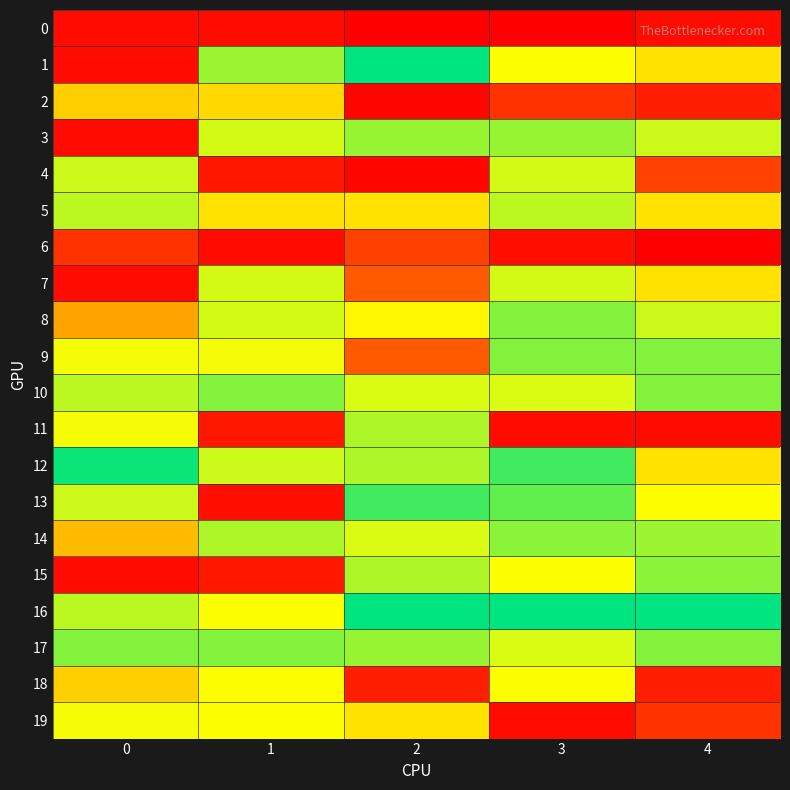

What is the total value across all series at 1?

28027.8